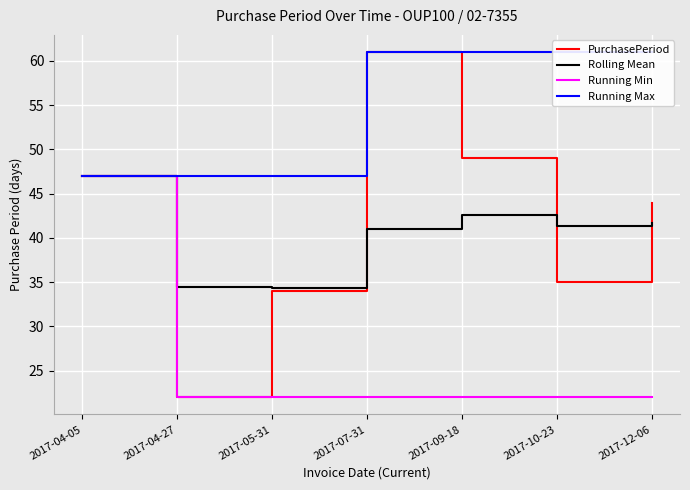

Between 2017-12-06 and 2017-04-27, which is larger?

2017-12-06